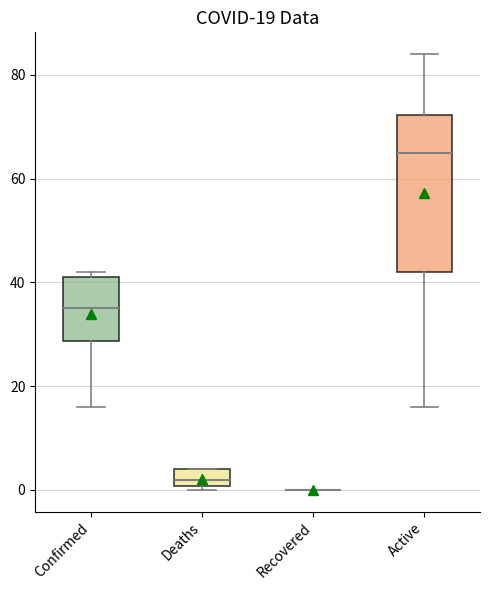

Which box is the tallest, from its lower edge to its upper edge?

Active